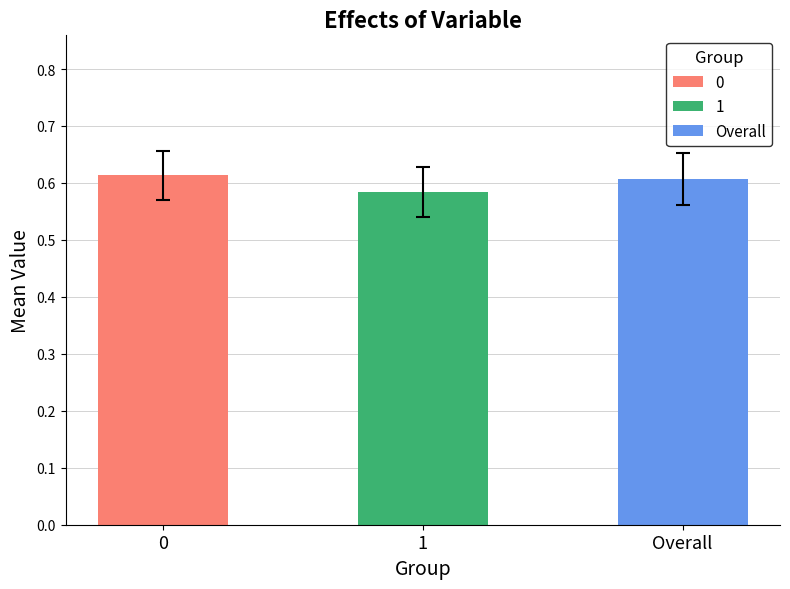

Reading left to right, extract all data points from this chart.

mean: 0.6	0.6	0.6
std: 0.0	0.0	0.0
pval_sig: 1.0	1.0	1.0